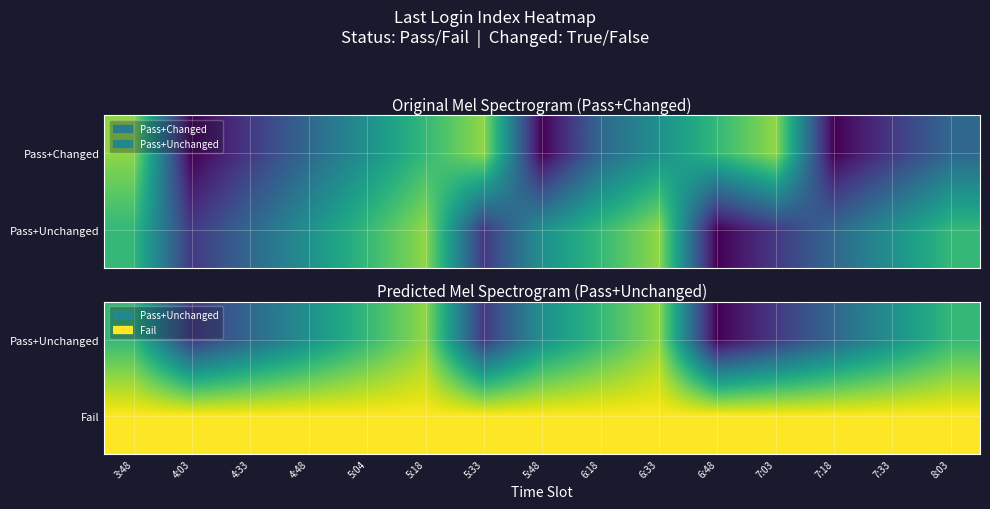

Which label corresponds to the smallest value in the chart?

6:48